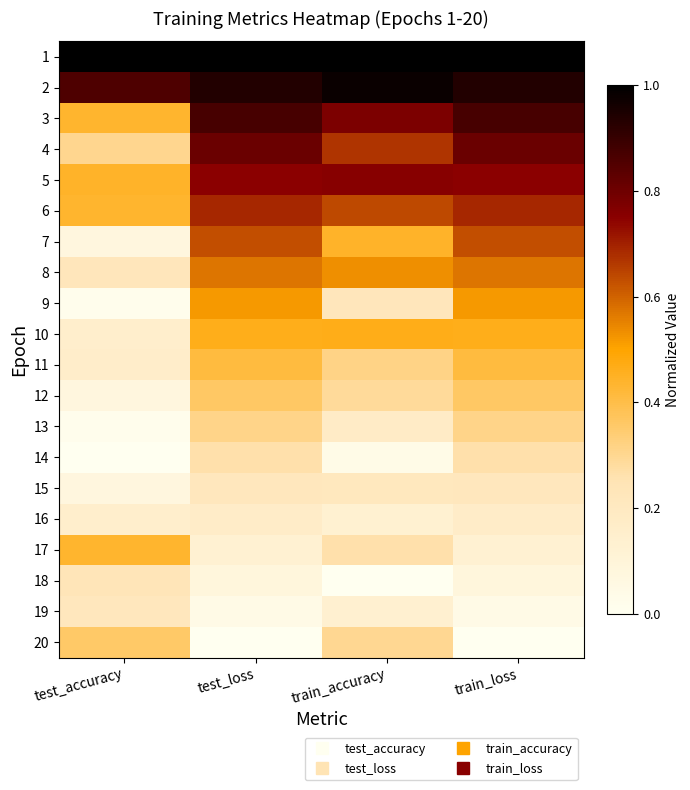

Reading left to right, list all the values displayed in this chart.

1: test_accuracy=1.0	test_loss=1.0	train_accuracy=1.0	train_loss=1.0
2: test_accuracy=0.9	test_loss=0.9	train_accuracy=1.0	train_loss=0.9
3: test_accuracy=0.4	test_loss=0.9	train_accuracy=0.8	train_loss=0.9
4: test_accuracy=0.3	test_loss=0.8	train_accuracy=0.7	train_loss=0.8
5: test_accuracy=0.4	test_loss=0.7	train_accuracy=0.8	train_loss=0.7
6: test_accuracy=0.4	test_loss=0.7	train_accuracy=0.6	train_loss=0.7
7: test_accuracy=0.1	test_loss=0.6	train_accuracy=0.4	train_loss=0.6
8: test_accuracy=0.2	test_loss=0.6	train_accuracy=0.5	train_loss=0.6
9: test_accuracy=0.0	test_loss=0.5	train_accuracy=0.2	train_loss=0.5
10: test_accuracy=0.2	test_loss=0.5	train_accuracy=0.5	train_loss=0.5
11: test_accuracy=0.2	test_loss=0.4	train_accuracy=0.3	train_loss=0.4
12: test_accuracy=0.1	test_loss=0.4	train_accuracy=0.3	train_loss=0.4
13: test_accuracy=0.0	test_loss=0.3	train_accuracy=0.2	train_loss=0.3
14: test_accuracy=0.0	test_loss=0.3	train_accuracy=0.0	train_loss=0.3
15: test_accuracy=0.1	test_loss=0.2	train_accuracy=0.2	train_loss=0.2
16: test_accuracy=0.2	test_loss=0.2	train_accuracy=0.1	train_loss=0.2
17: test_accuracy=0.4	test_loss=0.1	train_accuracy=0.3	train_loss=0.1
18: test_accuracy=0.2	test_loss=0.1	train_accuracy=0.0	train_loss=0.1
19: test_accuracy=0.2	test_loss=0.0	train_accuracy=0.1	train_loss=0.0
20: test_accuracy=0.4	test_loss=0.0	train_accuracy=0.3	train_loss=0.0